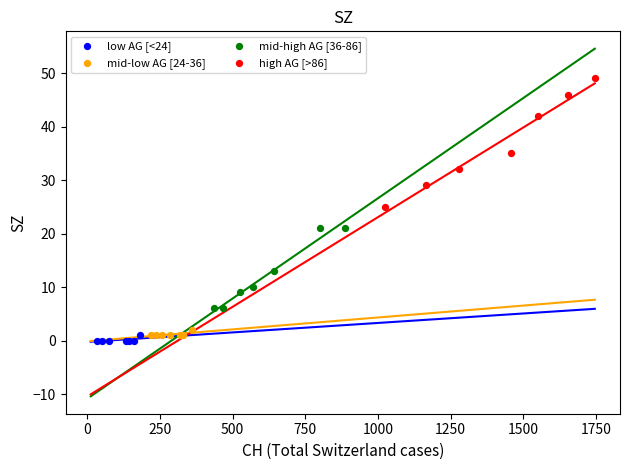

Which series has the widest spread of Y values?

high AG [>86]